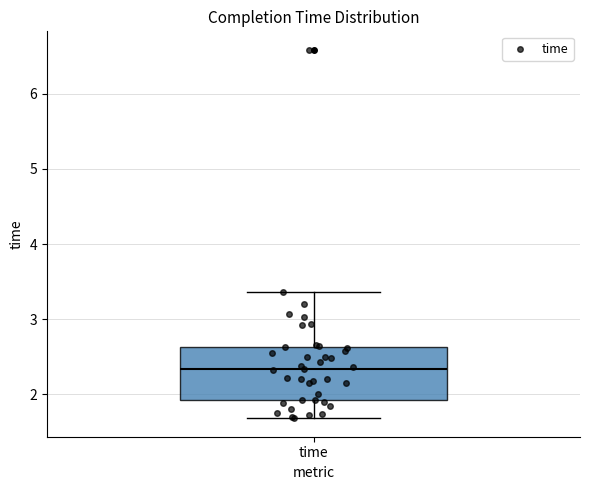

Read this box plot against the y-axis: the position of the median line, the range covered by the box, and the ends of both whiskers. The values are not printed on the chart, so give them approximately, as read against the axis.

median 2.3, box 1.9 to 2.6, whiskers 1.7 to 3.4